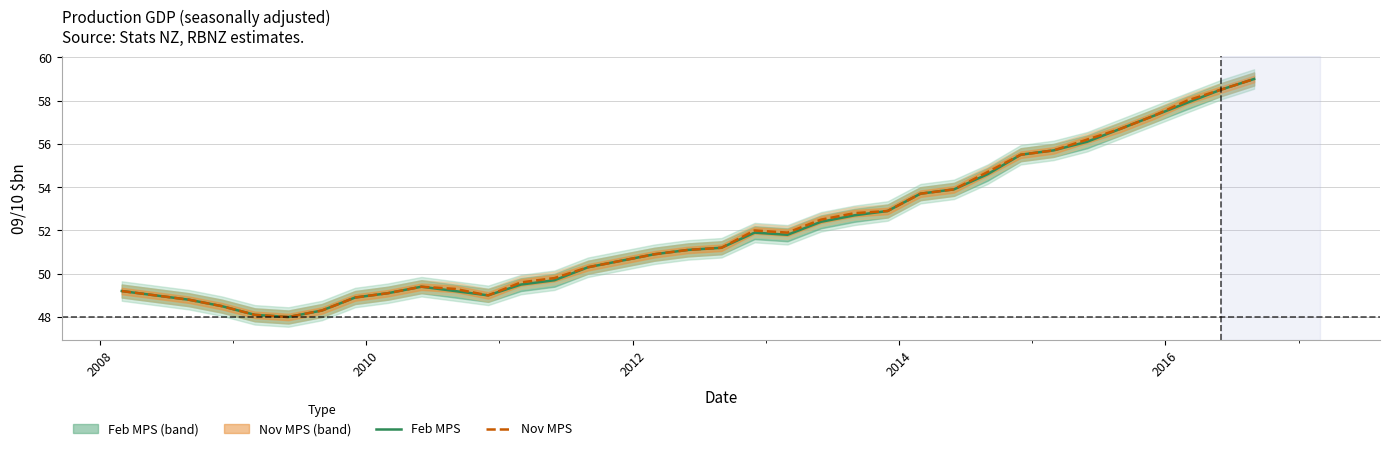

What is the difference between the maximum and minimum values in the Feb MPS series?

11.0